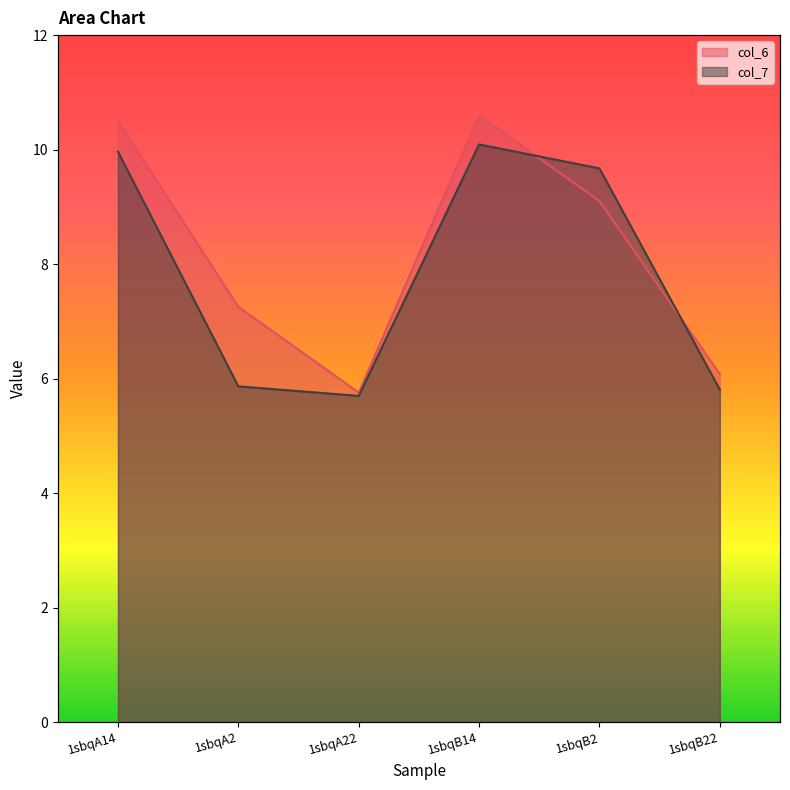

Does the chart have visible grid lines?

No